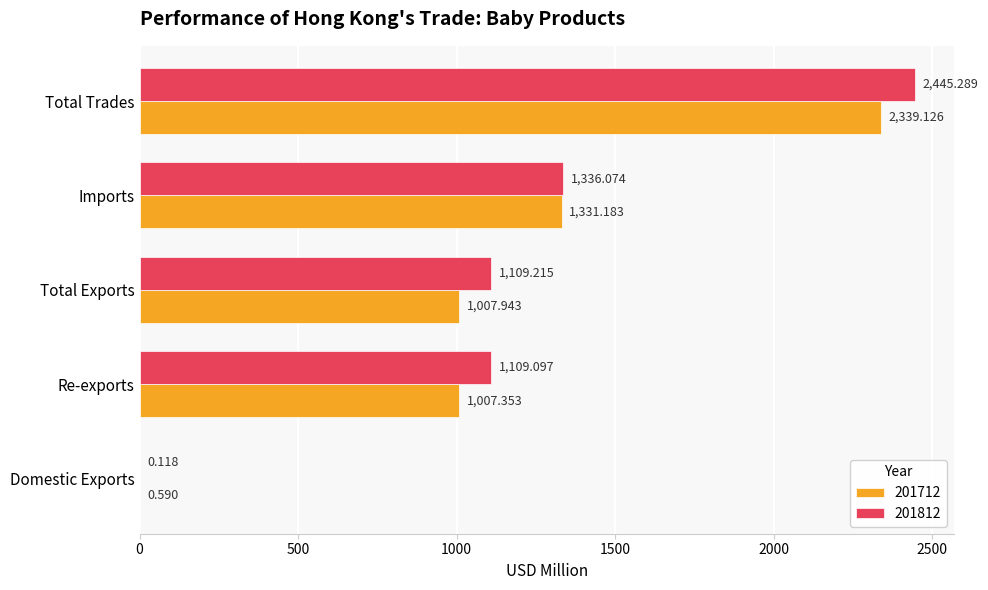

Which category has the highest value across all series?

Total Trades